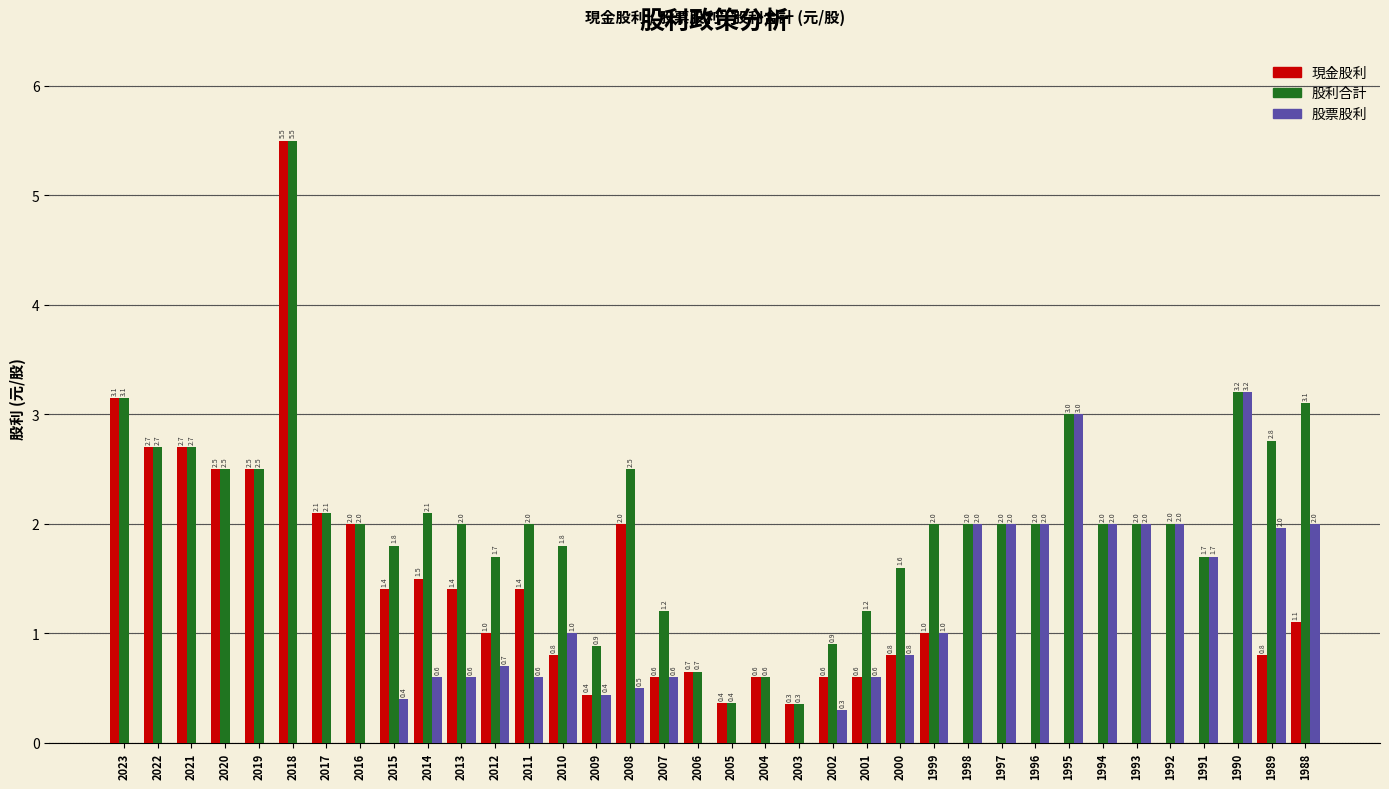

What is the total value across all series at 2010?

3.6